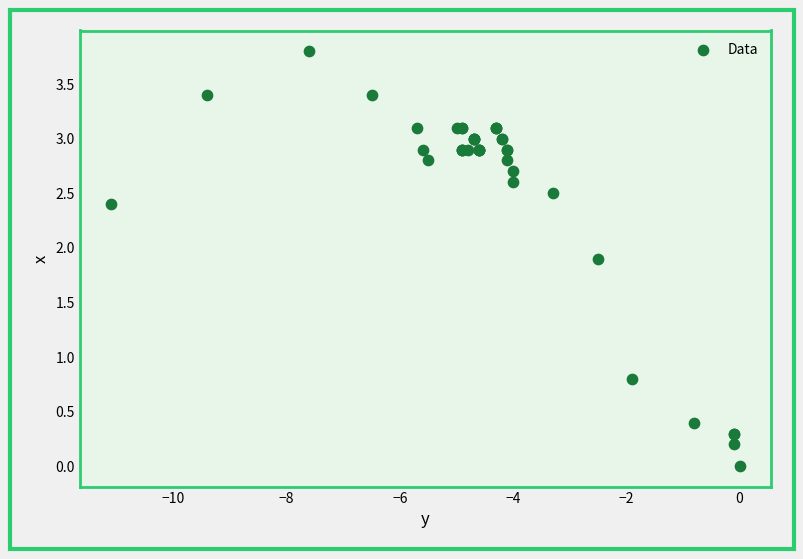

What Y value in the scatter plot is closest to 1?

0.8